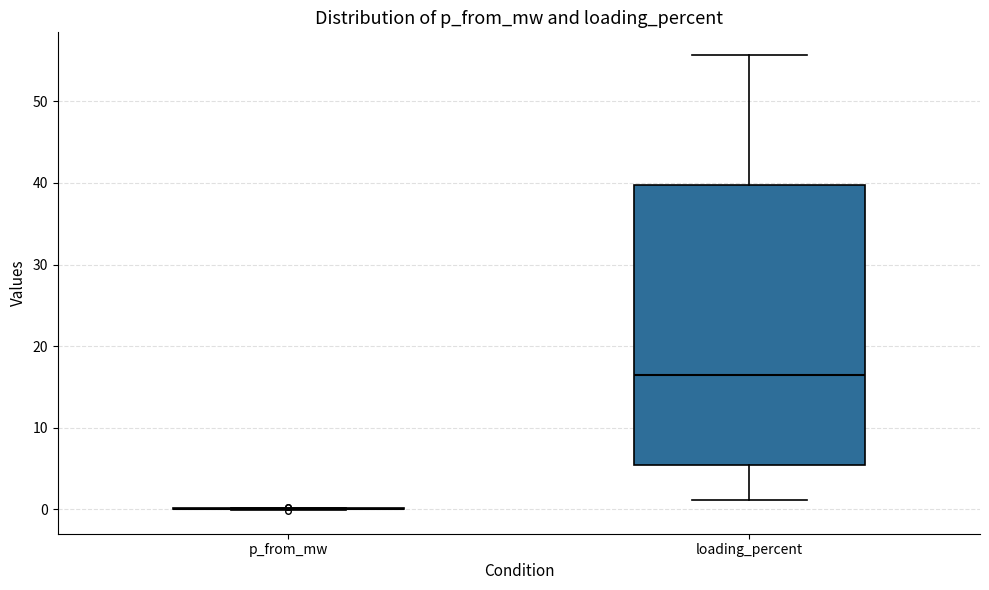

Reading left to right, transcribe this box plot: for each box, give where its median line is, the range the box spans, and where its two whiskers end, as read against the y-axis. The values are not printed on the chart, so give them approximately, as read against the axis.

p_from_mw: box collapsed to a line at 0, whiskers 0 to 0
loading_percent: median 16, box 5 to 40, whiskers 1 to 56